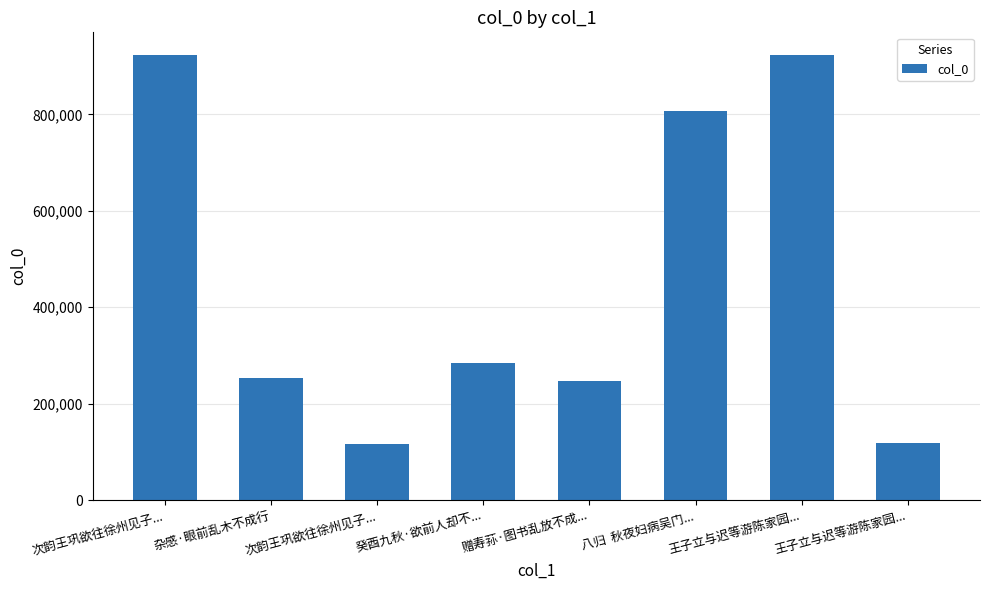

What is the difference between the second highest and minimum values?

806243